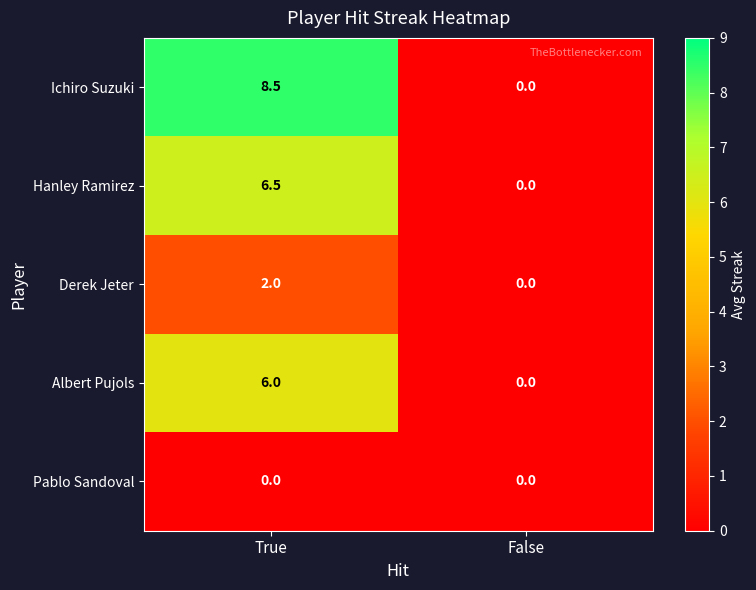

At which label does Hanley Ramirez reach its peak?

True